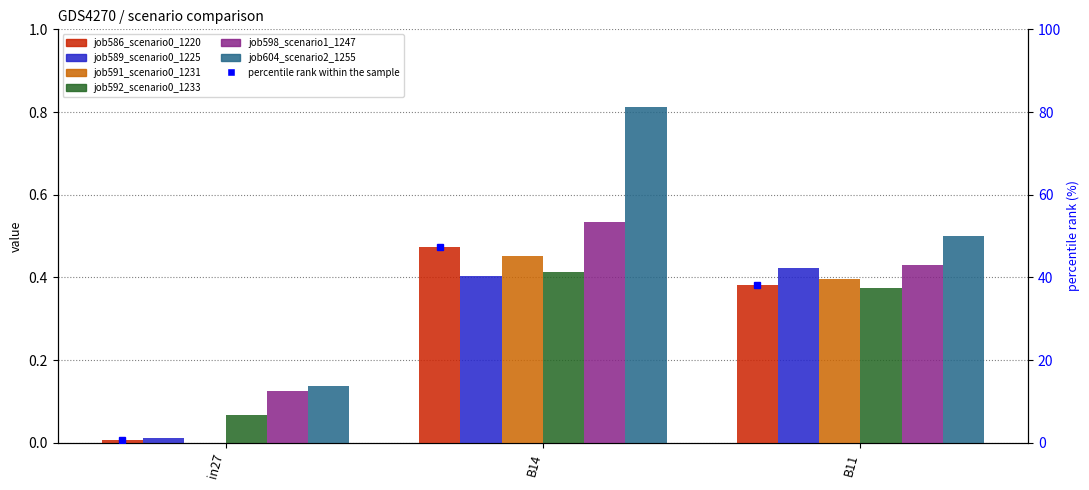

What is the label of the 2nd bar from the left?

B14